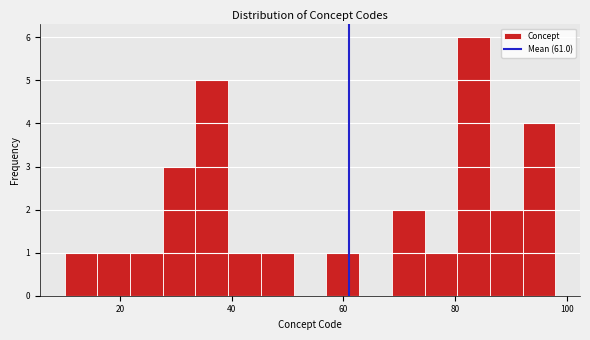

Around what value on the x-axis is the tallest bar? Give the approximate position of its centre, as read against the axis.

84